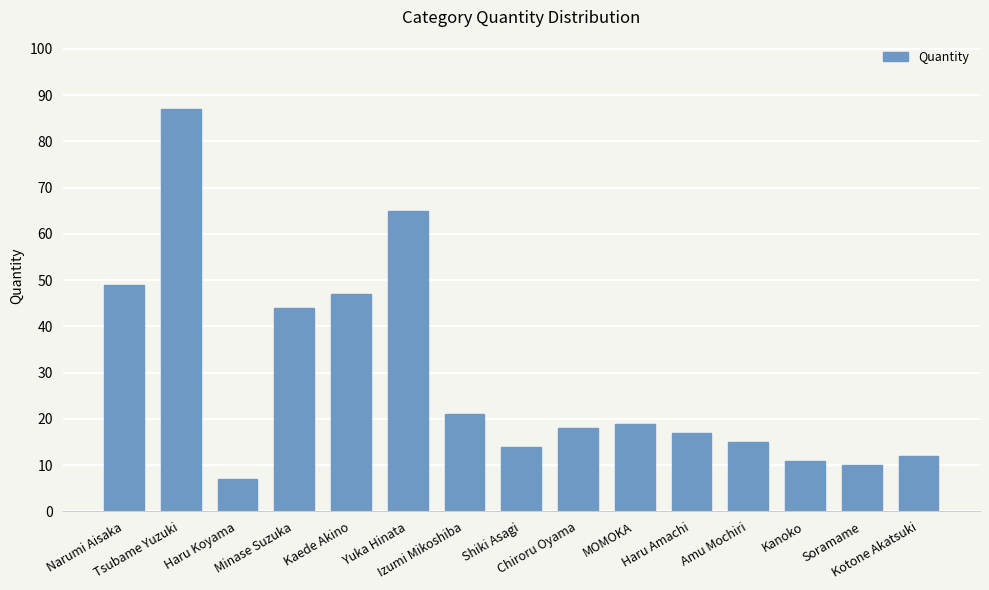

What is the difference between the values at Haru Amachi and Yuka Hinata?

48